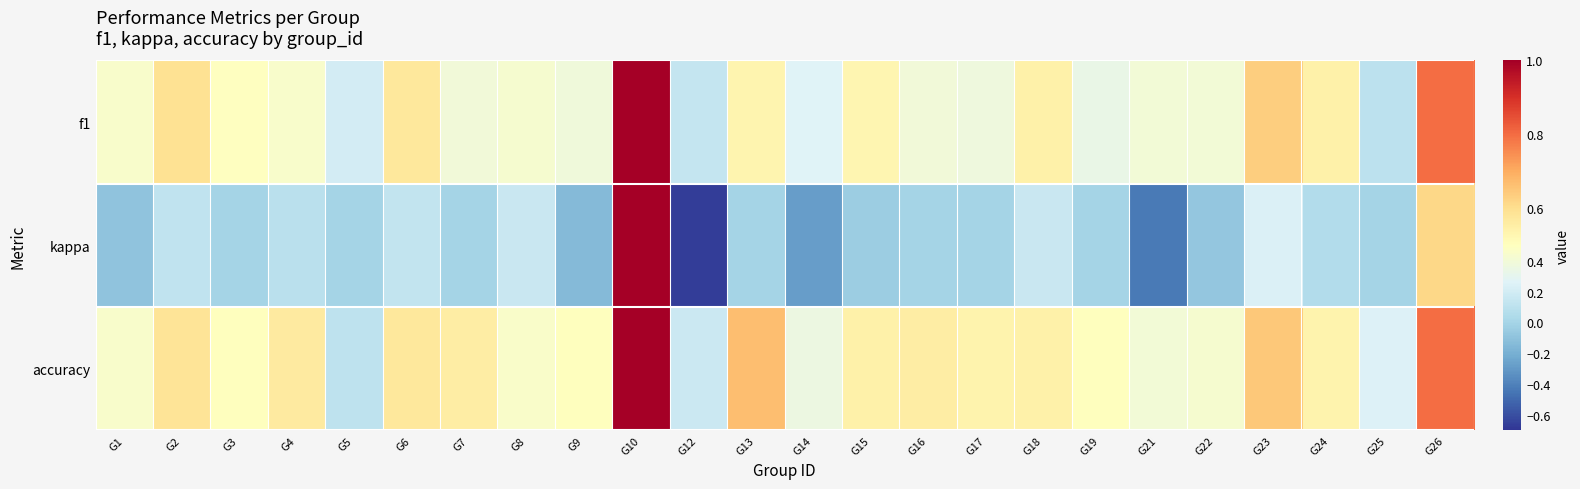

At which category is the sum across all series the highest?

G10